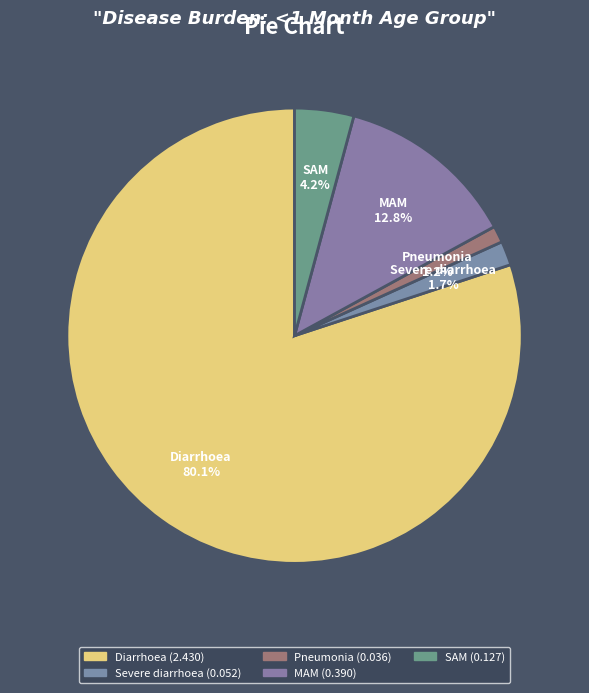

True or false: Severe diarrhoea accounts for 2% of the total.

True